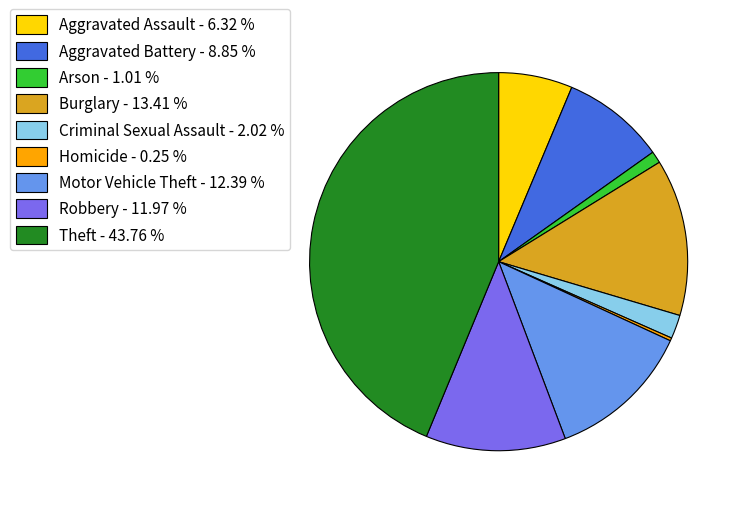

Does Aggravated Battery - 8.85 % represent more than half of the total?

No